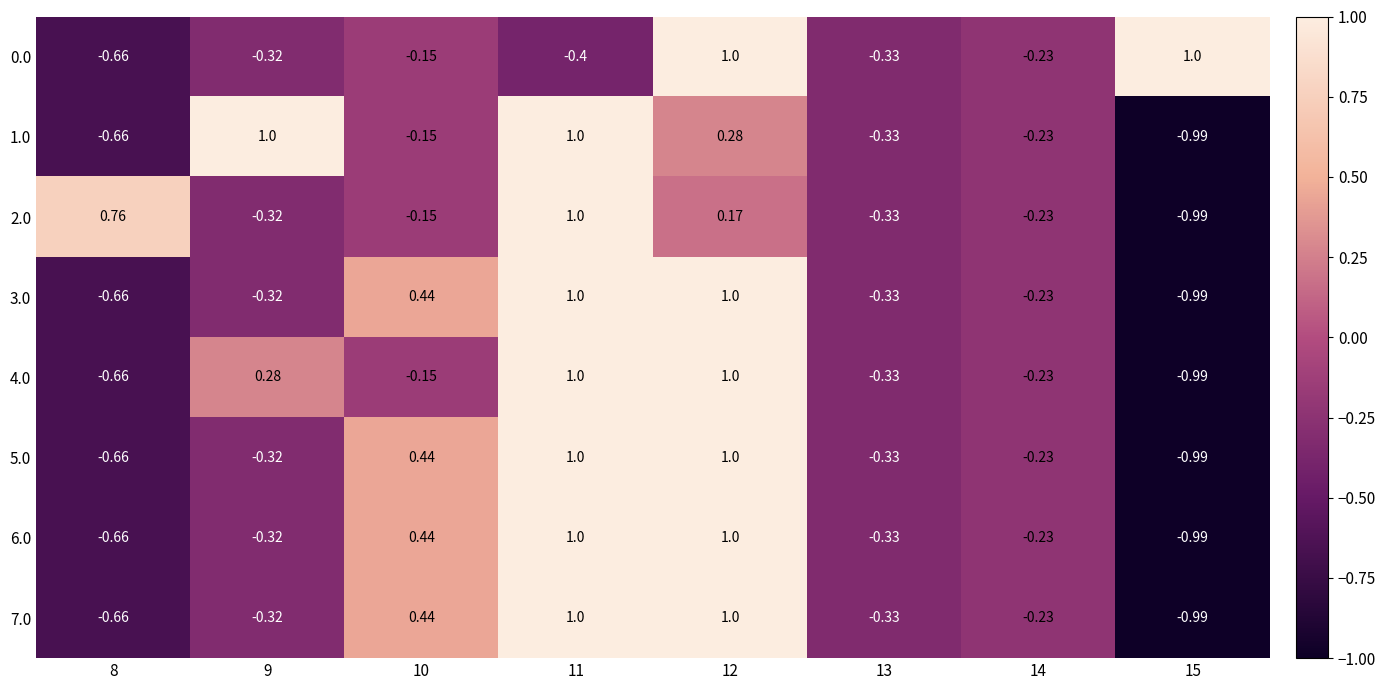

Is the value of 4.0 at 14 greater than the value of 1.0 at 9?

No